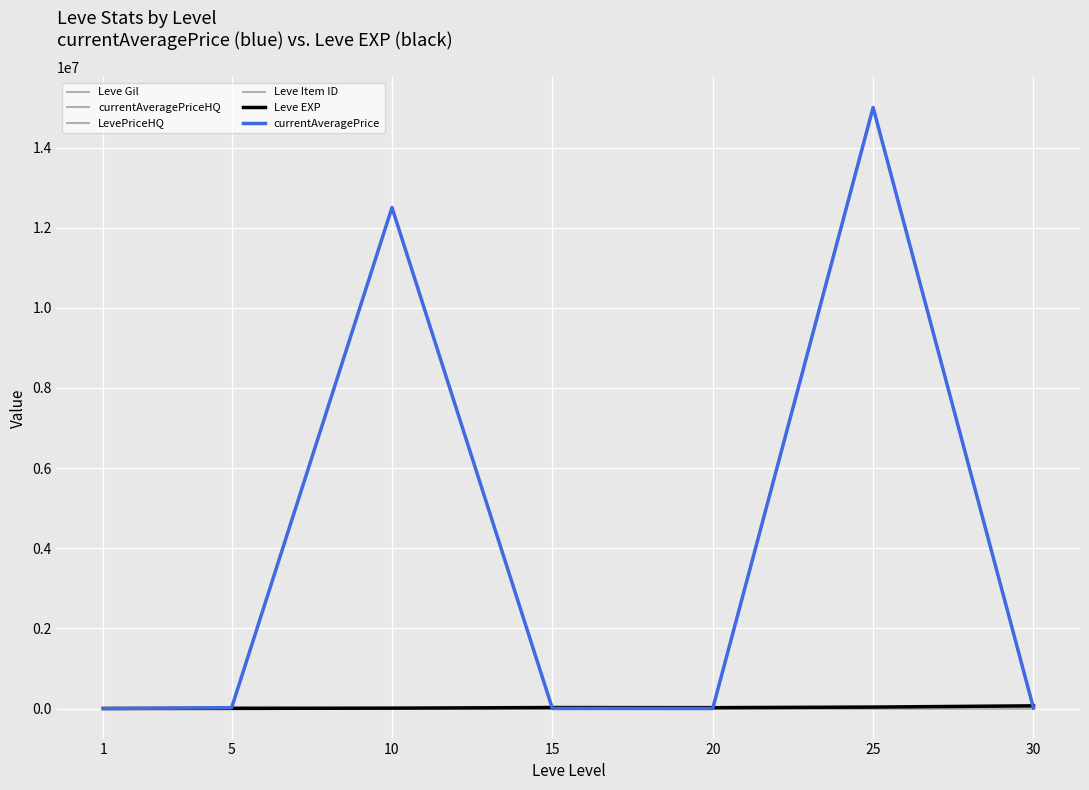

True or false: LevePriceHQ and Leve Gil cross at least once.

True